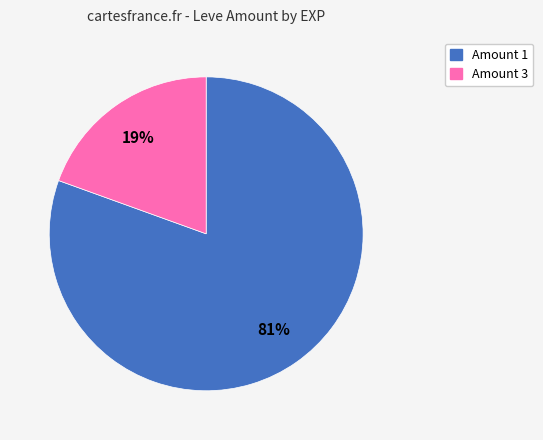

The Amount 3 slice represents 30% of the pie. True or false?

False